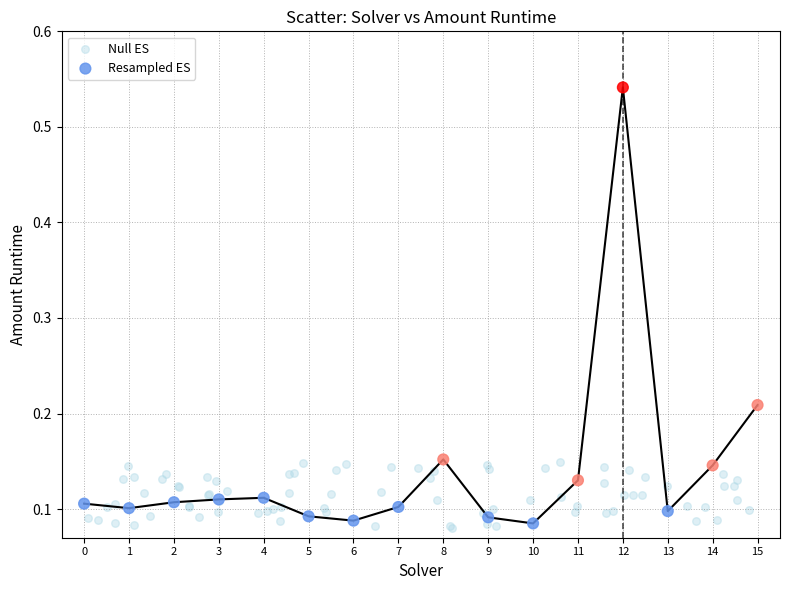

Which series has the largest Y range (max minus min)?

Resampled ES